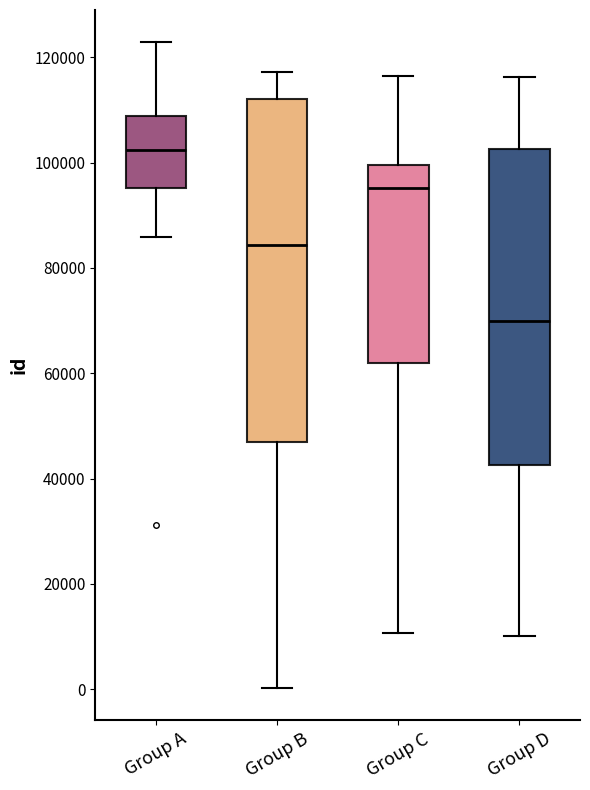

Which box's median line is the lowest?

Group D